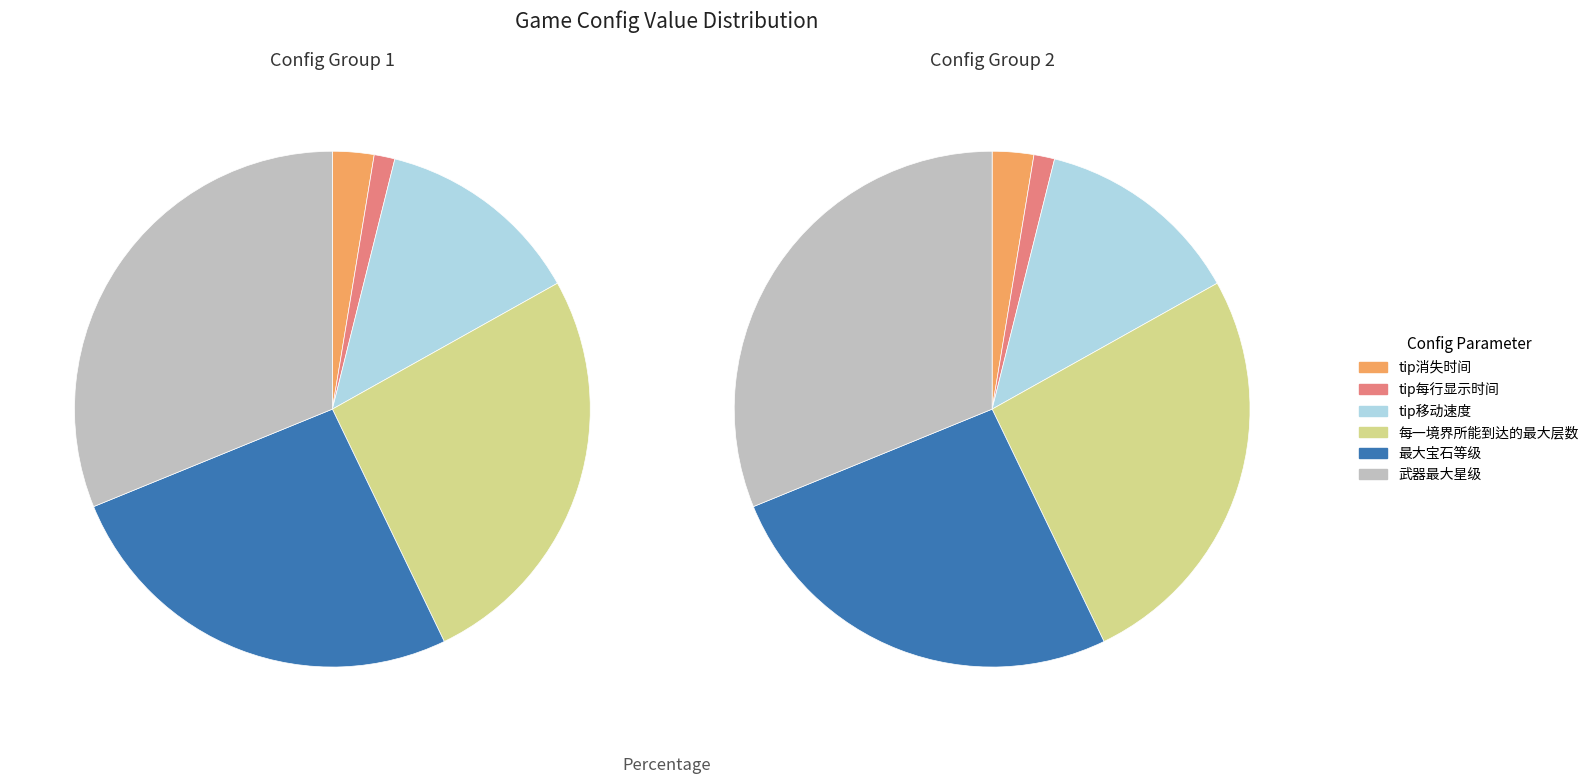

How many segments does this pie chart have?

6